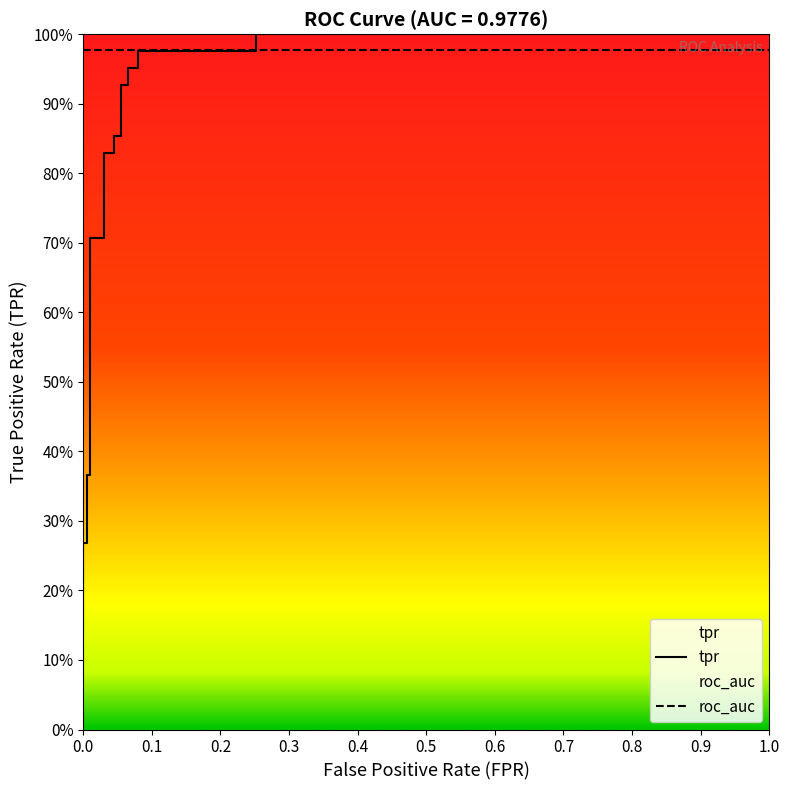

Is this an area chart (filled region under the line)?

No